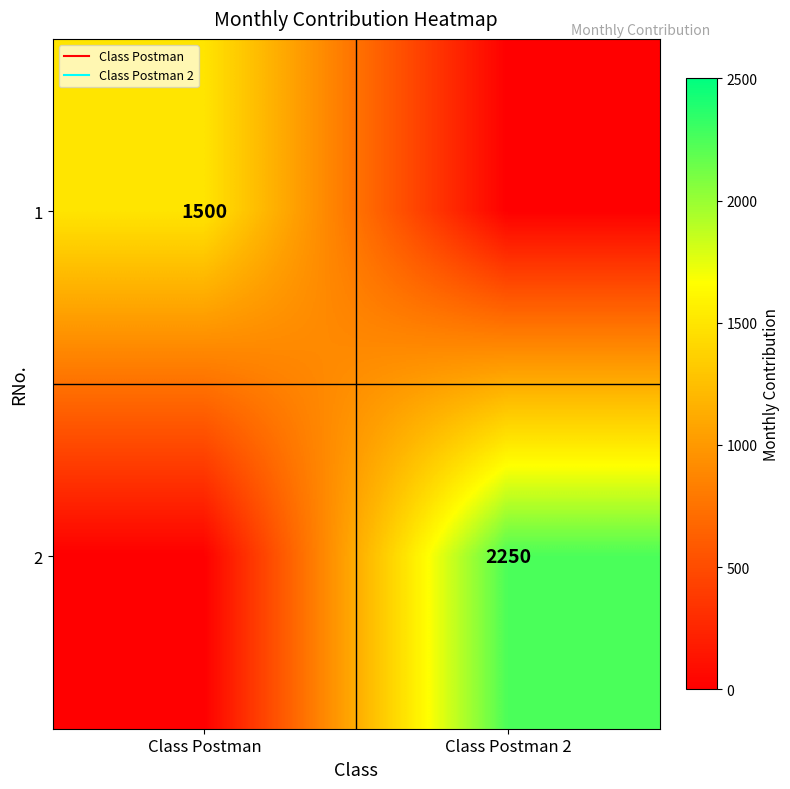

How many positive values does the 2 series have?

1